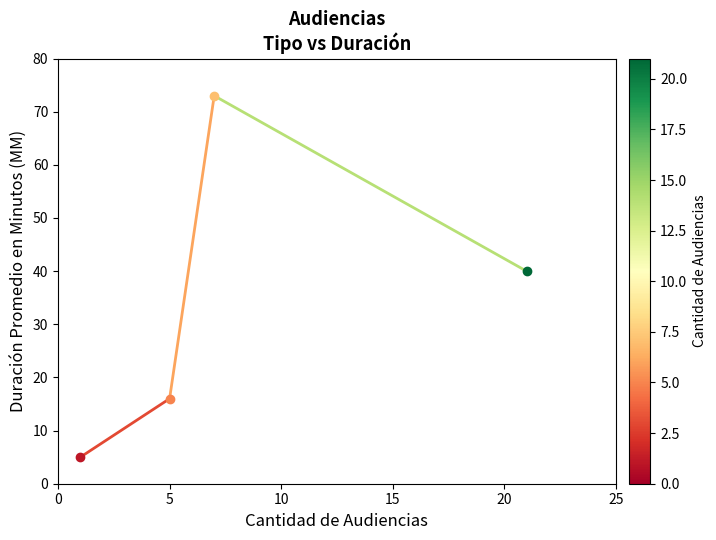

How many values are below 40?

2